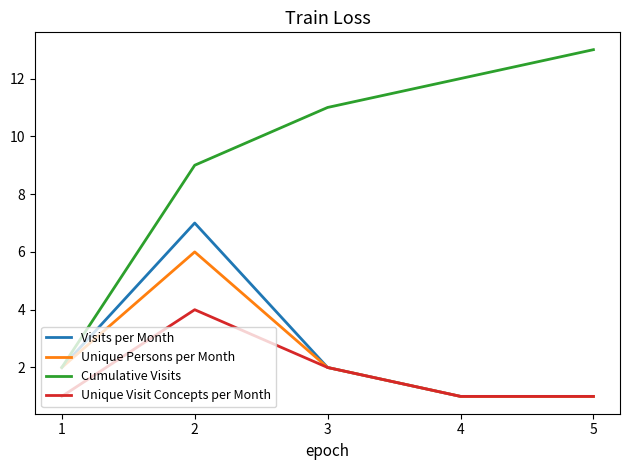

True or false: Cumulative Visits and Unique Visit Concepts per Month intersect in this chart.

False